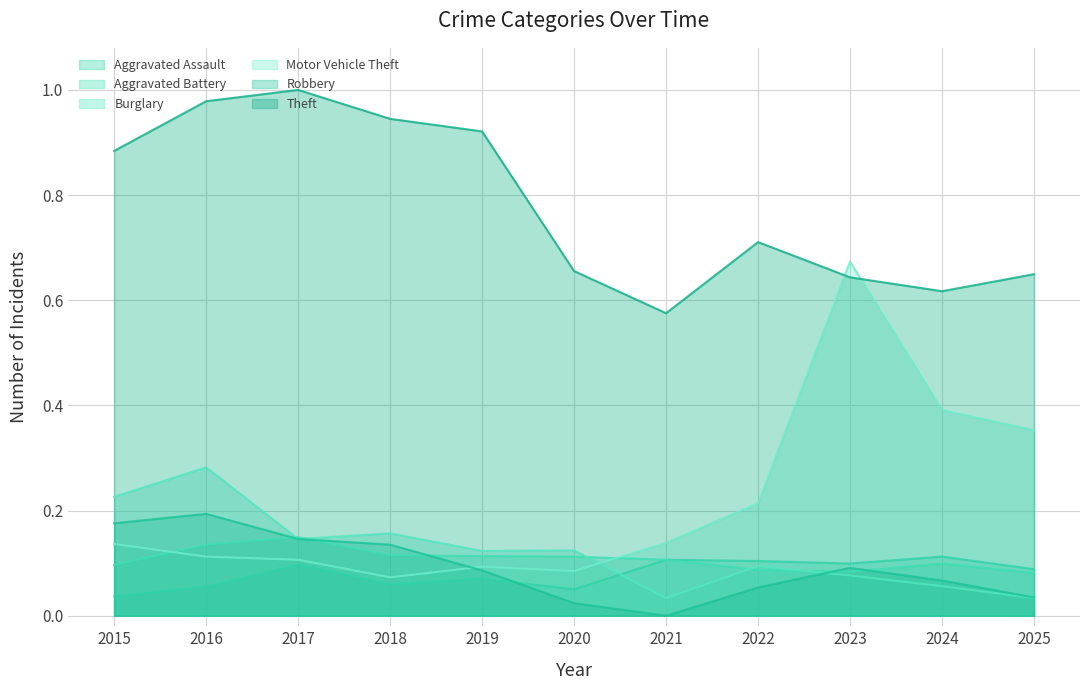

How many interior local valleys does the Aggravated Battery series have?

1